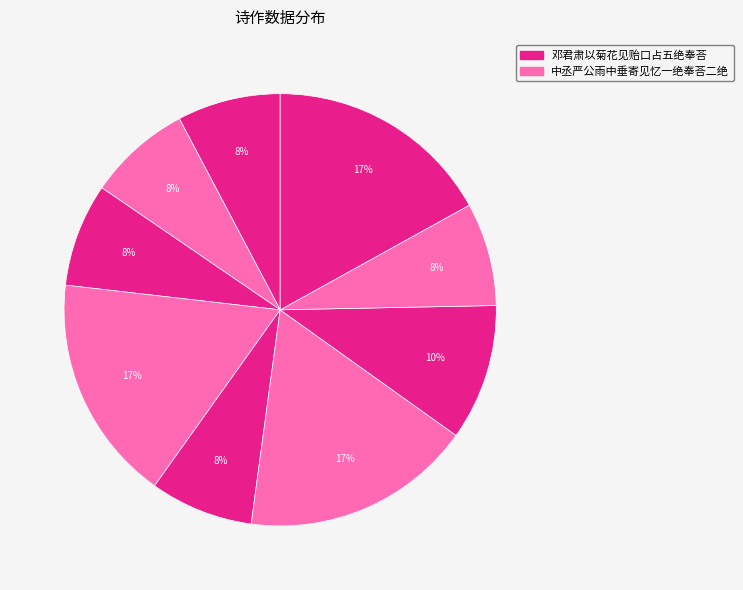

How many segments does this pie chart have?

9